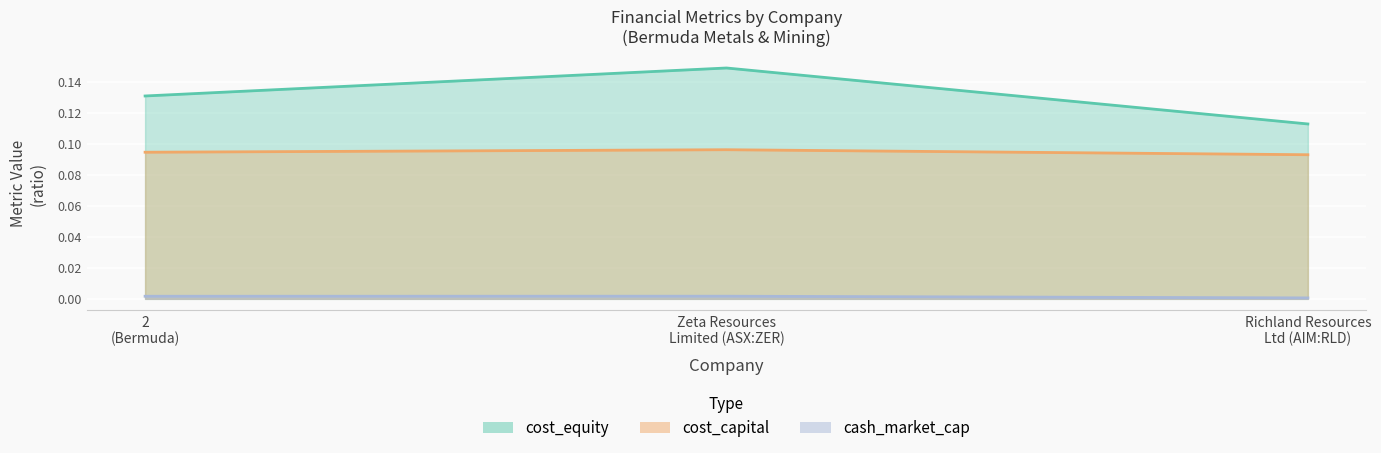

The value of cost_equity at 2 (Bermuda) is 0.2. True or false?

False